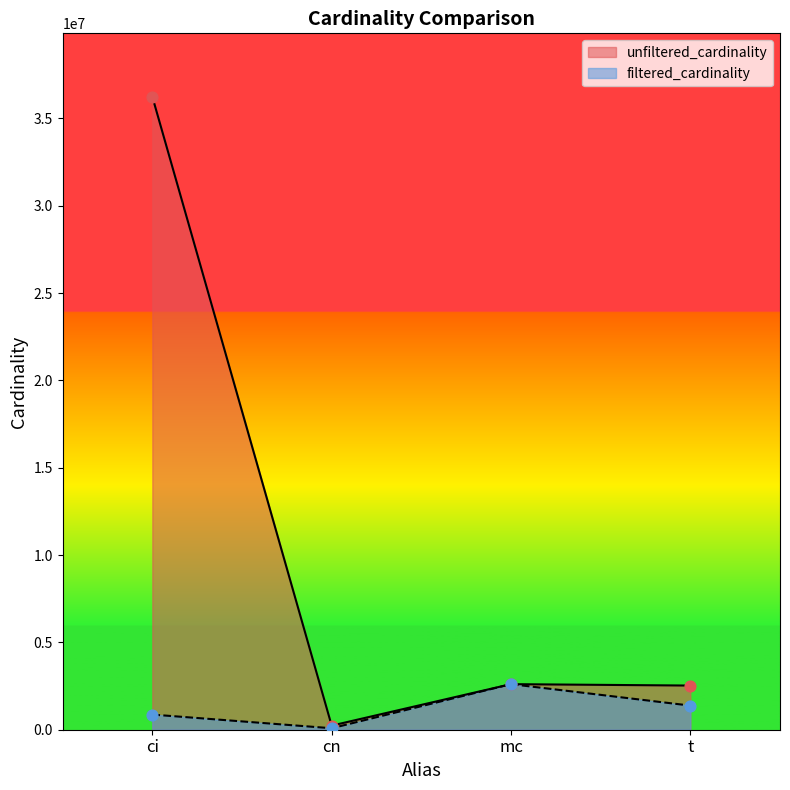

Is the value of unfiltered_cardinality at ci greater than the value of filtered_cardinality at cn?

Yes